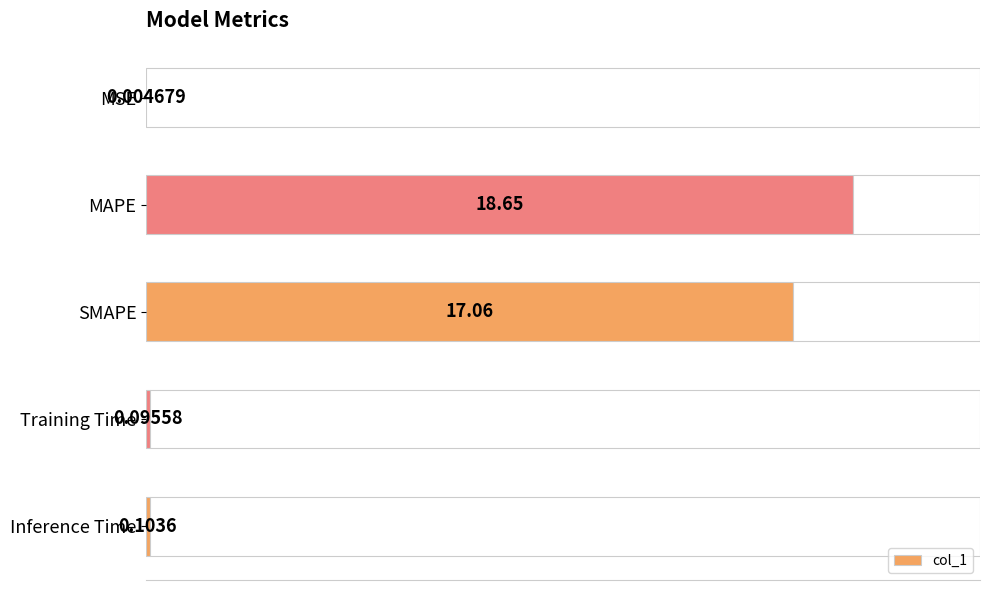

How many bars are there in total?

5